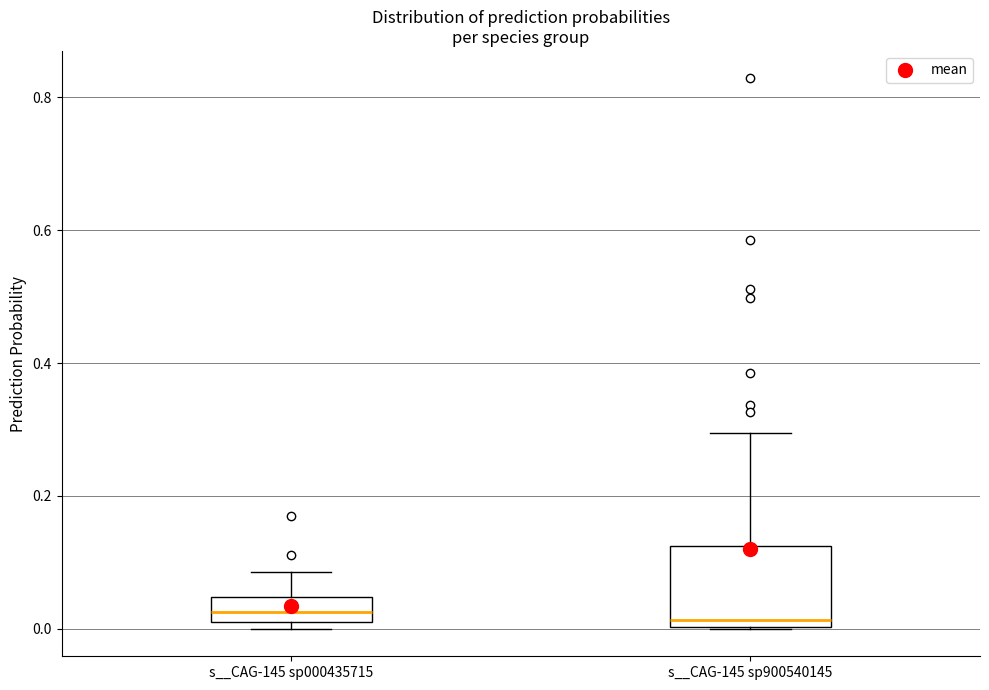

Reading left to right, read every box against the y-axis: the position of its median line, the range the box covers, and the ends of its whiskers. The values are not printed on the chart, so give them approximately, as read against the axis.

s__CAG-145 sp000435715: median 0.02 (inside the box), box 0.02 to 0.04, whiskers 0.00 to 0.08
s__CAG-145 sp900540145: median 0.02, box 0.00 to 0.12, whiskers 0.00 to 0.30